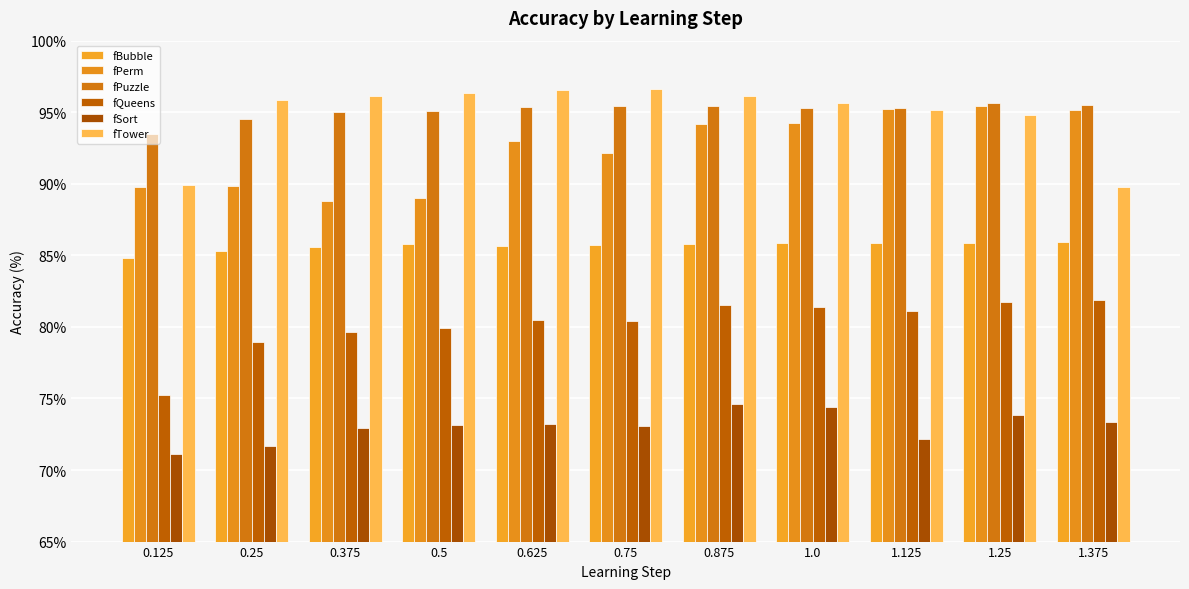

What is the spread (max minus min) of values at 1.25?

21.7